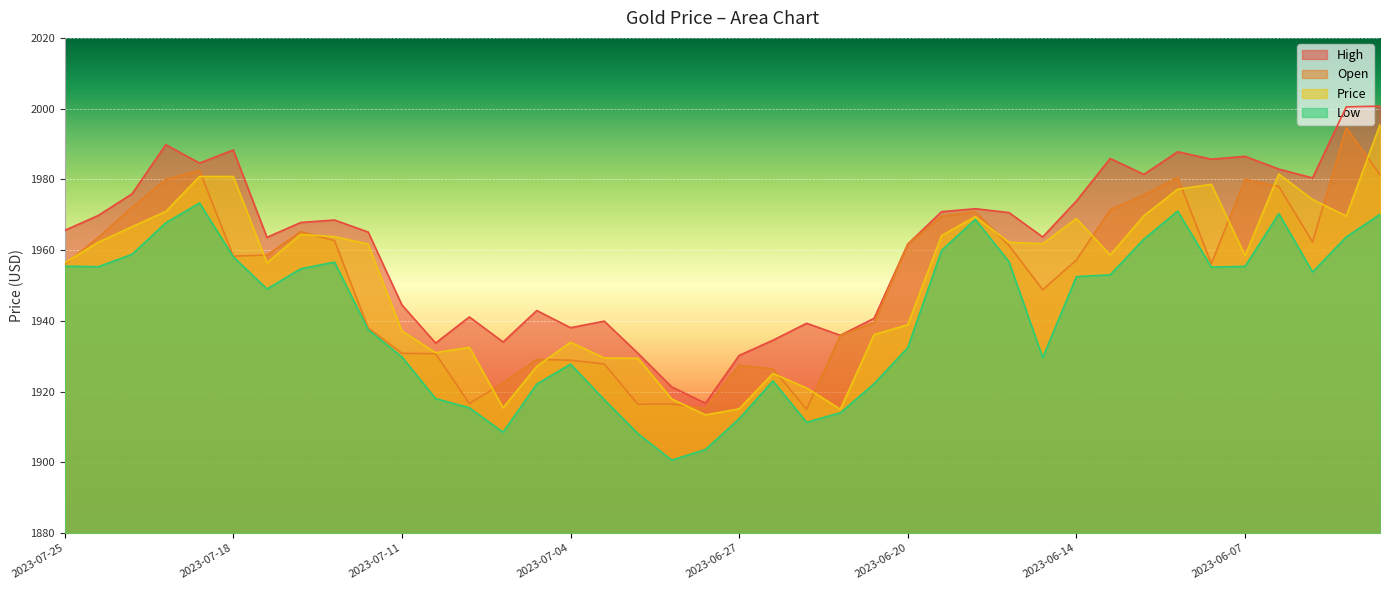

Reading right to left, list all the values displayed in this chart.

High: 2000.7	2000.5	1980.4	1982.9	1986.5	1985.7	1987.8	1981.4	1985.9	1973.9	1963.7	1970.6	1971.7	1970.8	1961.7	1940.7	1935.9	1939.3	1934.5	1930.2	1916.7	1921.3	1930.8	1939.9	1938.0	1942.9	1934.0	1941.1	1933.7	1944.5	1965.1	1968.5	1967.8	1963.6	1988.3	1984.6	1989.8	1975.9	1969.8	1965.5
Open: 1981.3	1994.6	1962.3	1978.0	1980.0	1956.2	1980.5	1975.6	1971.4	1957.2	1948.8	1961.3	1970.8	1969.5	1961.7	1939.5	1935.9	1915.0	1926.4	1927.4	1915.2	1916.5	1916.4	1927.8	1928.8	1929.1	1922.4	1916.6	1930.7	1930.8	1938.0	1962.7	1965.2	1958.6	1958.3	1982.5	1980.0	1972.1	1963.6	1956.0
Price: 1995.5	1969.6	1974.3	1981.5	1958.4	1978.6	1977.2	1969.7	1958.6	1968.9	1961.8	1962.2	1969.5	1964.0	1938.9	1936.1	1915.0	1921.0	1925.1	1915.1	1913.4	1917.9	1929.4	1929.5	1934.0	1927.1	1915.4	1932.5	1931.0	1937.1	1961.7	1963.8	1964.4	1956.4	1980.8	1980.8	1970.9	1966.6	1962.2	1956.4
Low: 1970.1	1963.7	1953.8	1970.3	1955.4	1955.2	1971.0	1963.1	1953.0	1952.5	1929.6	1956.7	1968.7	1959.9	1932.4	1922.2	1914.0	1911.3	1923.0	1912.3	1903.6	1900.6	1908.1	1917.7	1927.8	1922.1	1908.5	1915.4	1918.0	1929.8	1937.5	1956.6	1954.7	1949.0	1958.1	1973.3	1967.7	1958.8	1955.3	1955.5